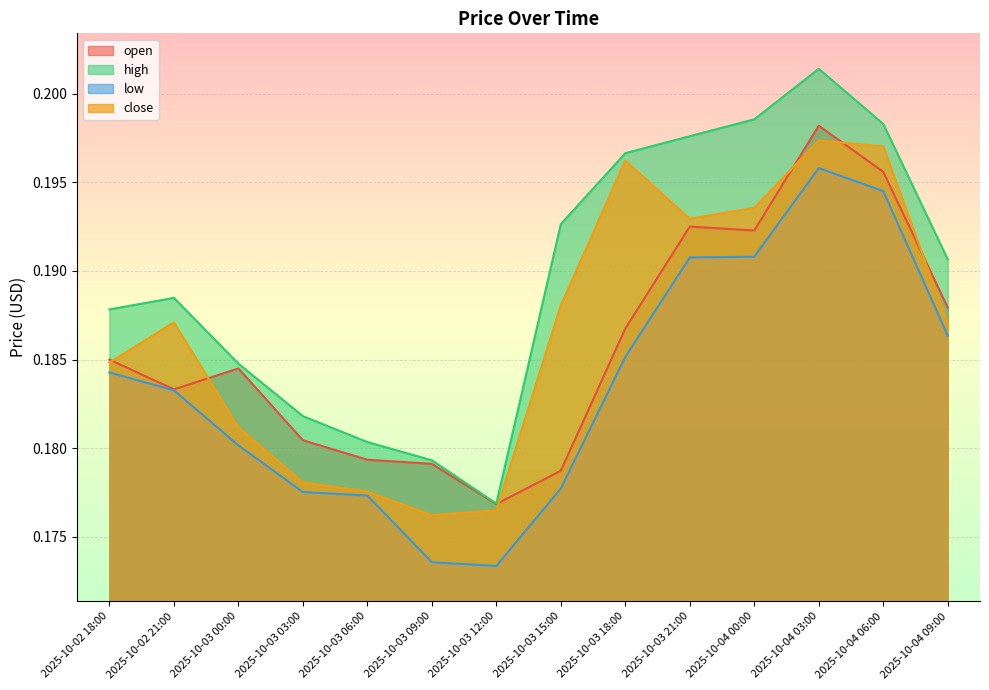

Reading left to right, list all the values displayed in this chart.

open: 2025-10-02 18:00=0.2	2025-10-02 21:00=0.2	2025-10-03 00:00=0.2	2025-10-03 03:00=0.2	2025-10-03 06:00=0.2	2025-10-03 09:00=0.2	2025-10-03 12:00=0.2	2025-10-03 15:00=0.2	2025-10-03 18:00=0.2	2025-10-03 21:00=0.2	2025-10-04 00:00=0.2	2025-10-04 03:00=0.2	2025-10-04 06:00=0.2	2025-10-04 09:00=0.2
high: 2025-10-02 18:00=0.2	2025-10-02 21:00=0.2	2025-10-03 00:00=0.2	2025-10-03 03:00=0.2	2025-10-03 06:00=0.2	2025-10-03 09:00=0.2	2025-10-03 12:00=0.2	2025-10-03 15:00=0.2	2025-10-03 18:00=0.2	2025-10-03 21:00=0.2	2025-10-04 00:00=0.2	2025-10-04 03:00=0.2	2025-10-04 06:00=0.2	2025-10-04 09:00=0.2
low: 2025-10-02 18:00=0.2	2025-10-02 21:00=0.2	2025-10-03 00:00=0.2	2025-10-03 03:00=0.2	2025-10-03 06:00=0.2	2025-10-03 09:00=0.2	2025-10-03 12:00=0.2	2025-10-03 15:00=0.2	2025-10-03 18:00=0.2	2025-10-03 21:00=0.2	2025-10-04 00:00=0.2	2025-10-04 03:00=0.2	2025-10-04 06:00=0.2	2025-10-04 09:00=0.2
close: 2025-10-02 18:00=0.2	2025-10-02 21:00=0.2	2025-10-03 00:00=0.2	2025-10-03 03:00=0.2	2025-10-03 06:00=0.2	2025-10-03 09:00=0.2	2025-10-03 12:00=0.2	2025-10-03 15:00=0.2	2025-10-03 18:00=0.2	2025-10-03 21:00=0.2	2025-10-04 00:00=0.2	2025-10-04 03:00=0.2	2025-10-04 06:00=0.2	2025-10-04 09:00=0.2